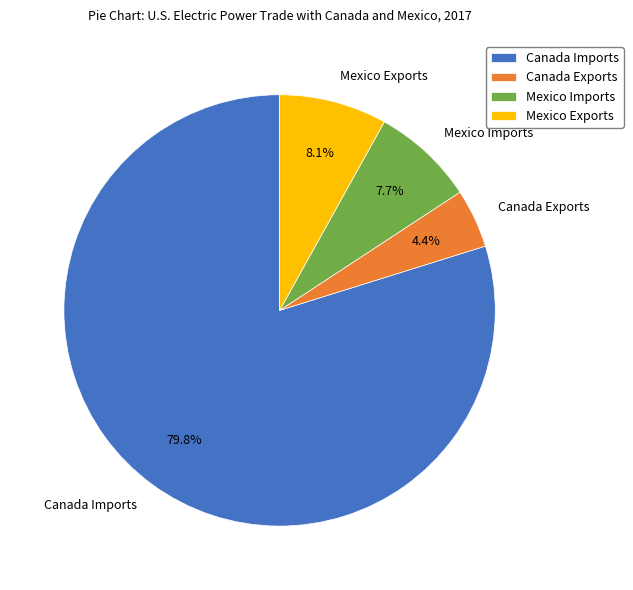

Is it true that Mexico Exports is 8% of the pie?

True